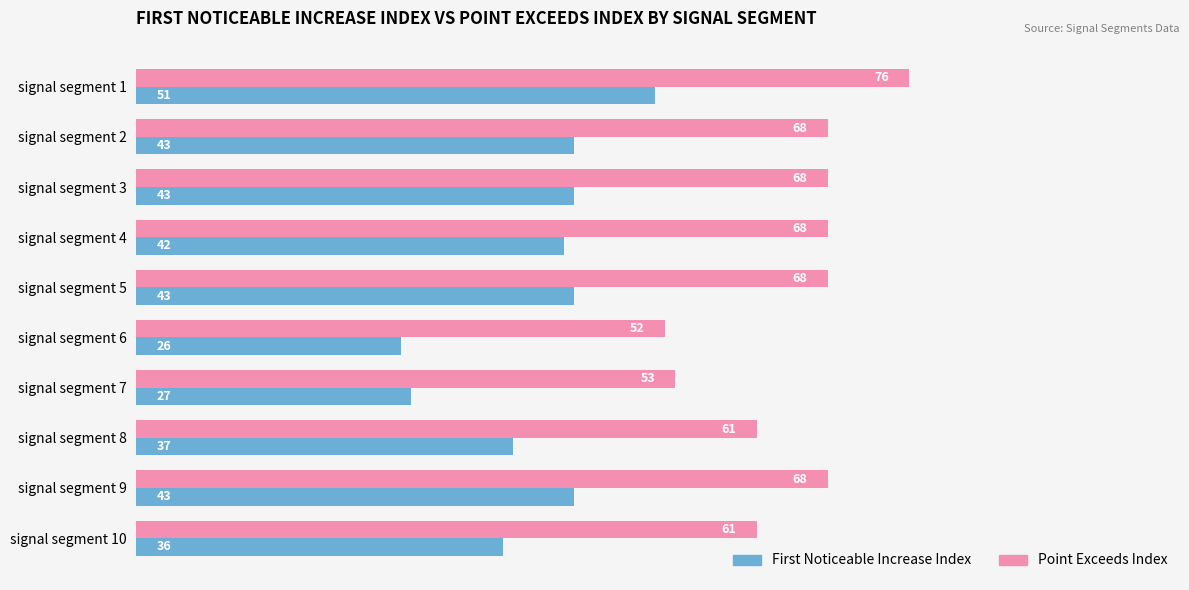

What is the spread (max minus min) of values at signal segment 4?

26